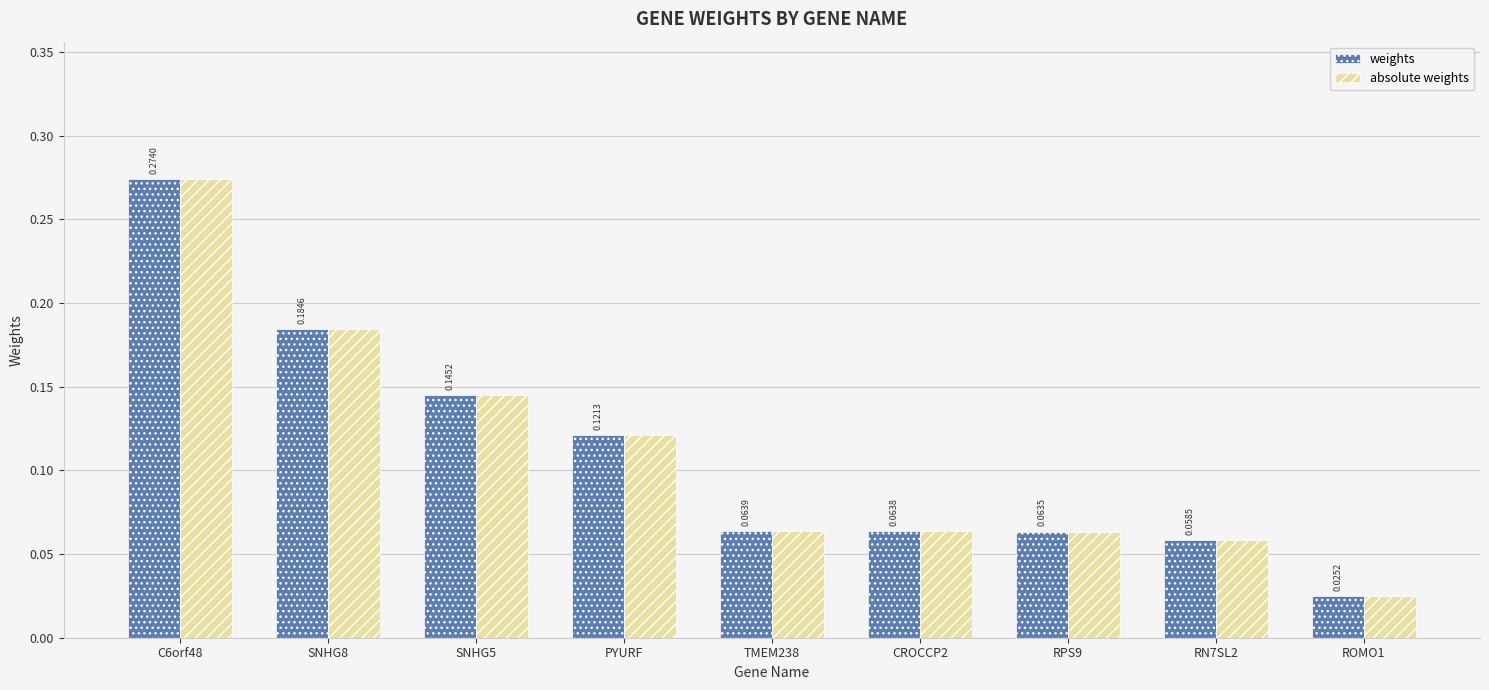

At which category is the sum across all series the highest?

C6orf48